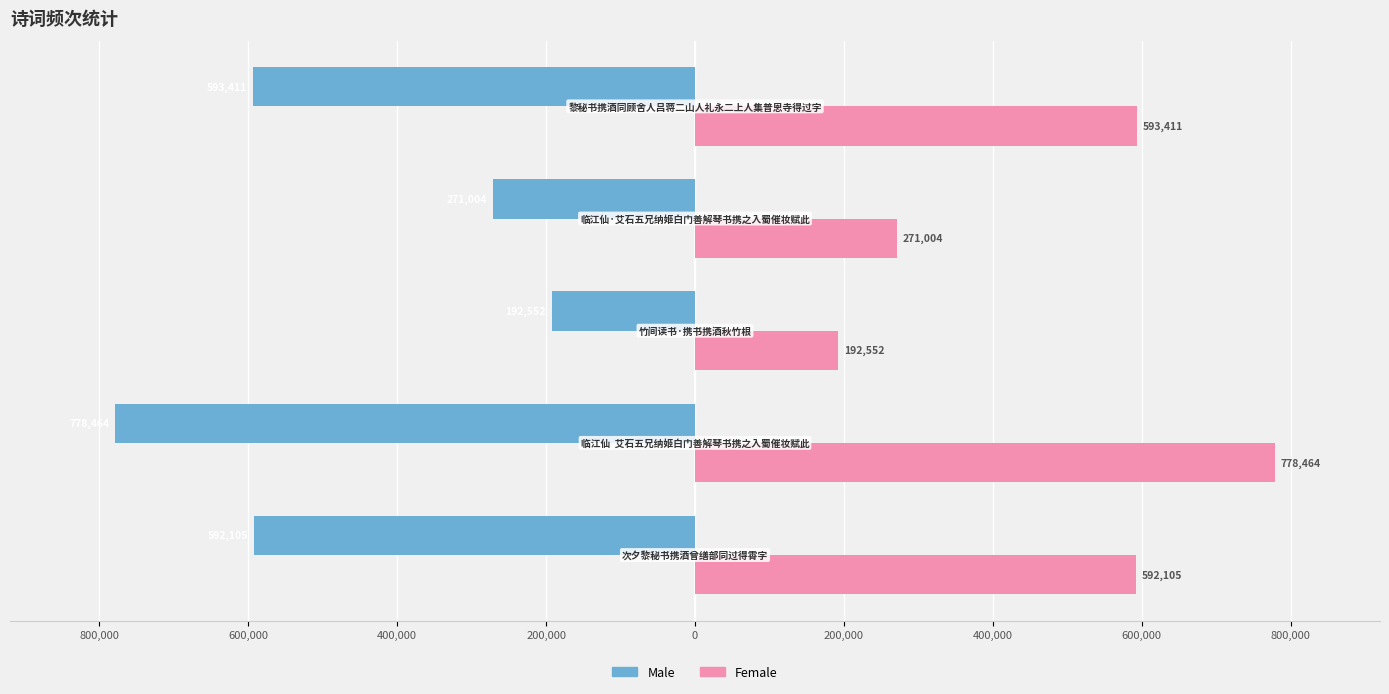

What are all the series names shown in the legend?

Male, Female